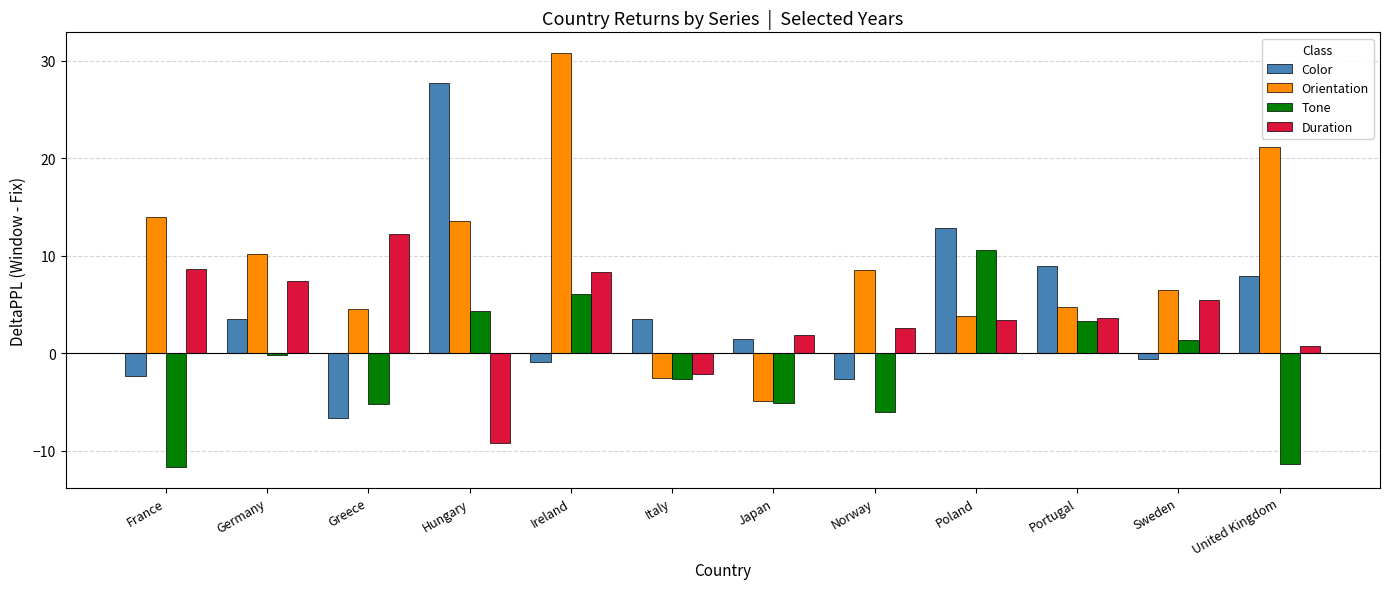

What is the approximate value of Duration at France?

8.7